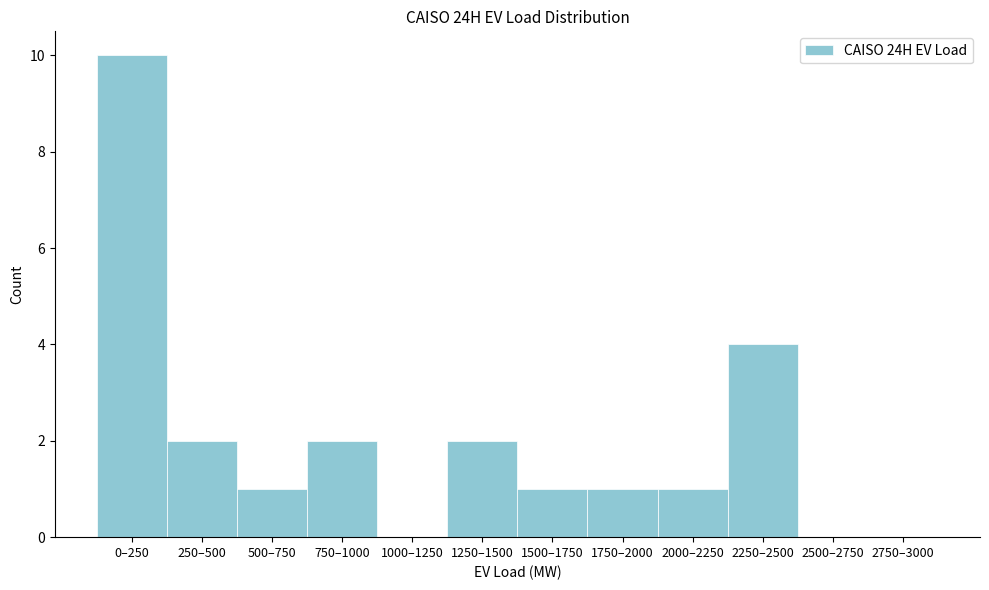

Reading right to left, transcribe all the data shown in this chart.

2750–3000=0	2500–2750=0	2250–2500=4	2000–2250=1	1750–2000=1	1500–1750=1	1250–1500=2	1000–1250=0	750–1000=2	500–750=1	250–500=2	0–250=10